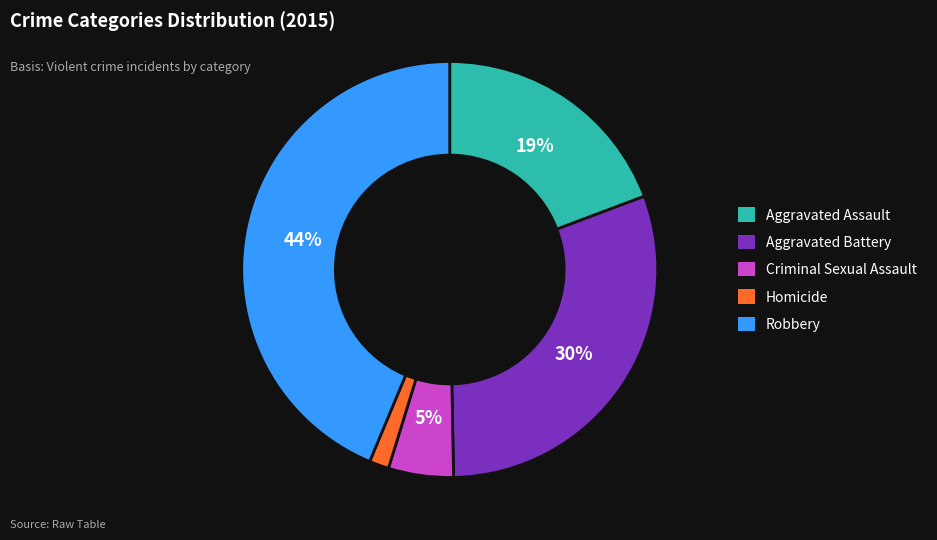

Which category has the biggest portion of the pie?

Robbery